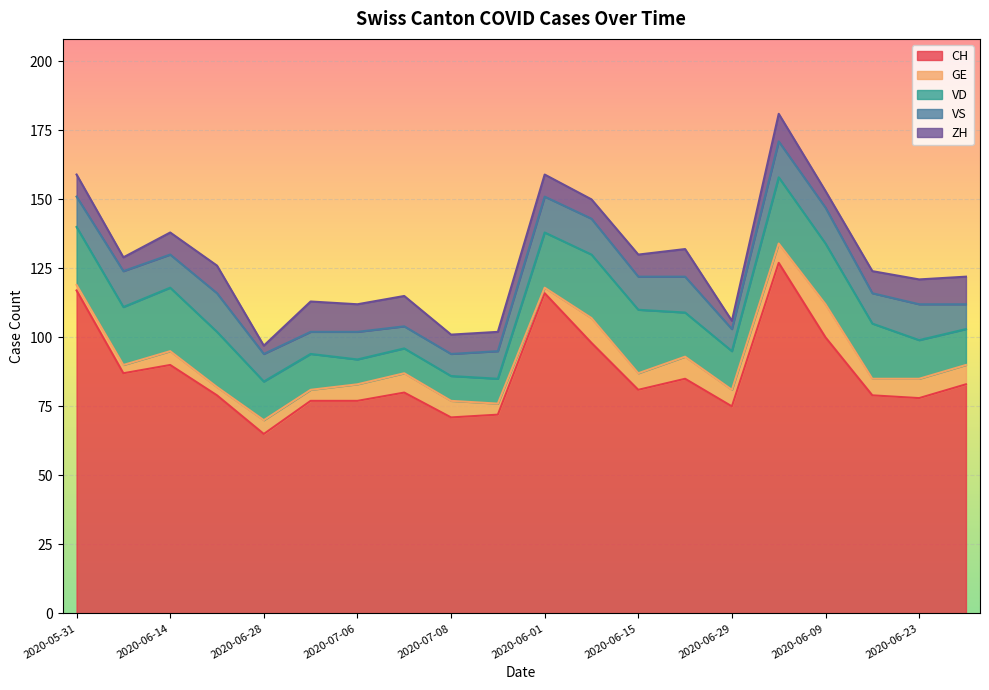

What is the label of the 17th point from the left?

2020-06-09